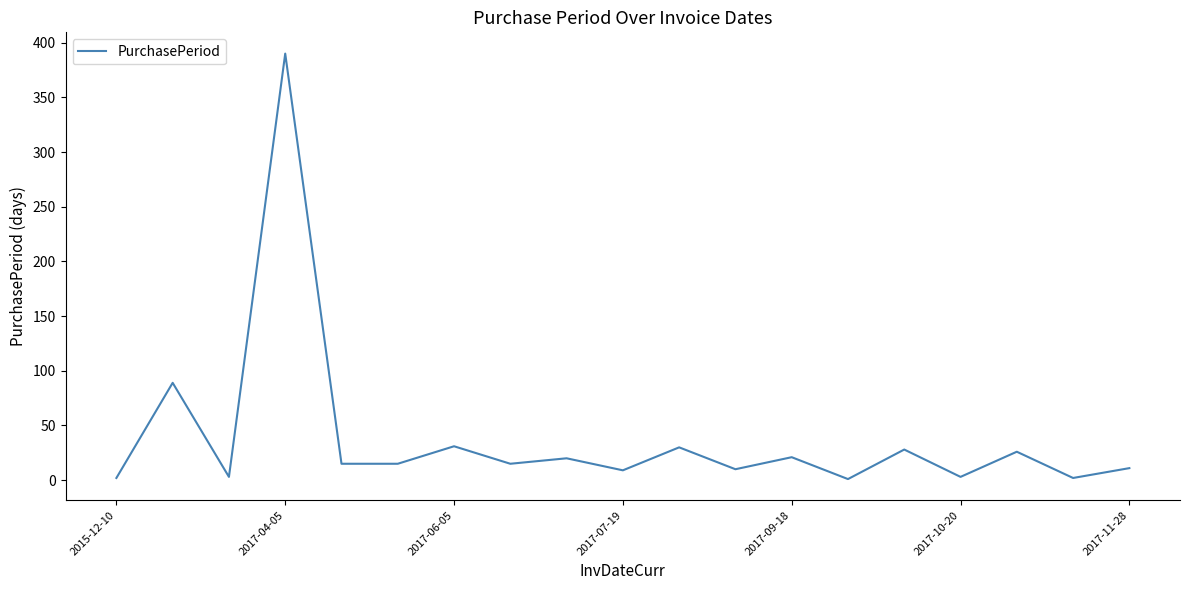

What is the difference between the maximum and minimum values?

389